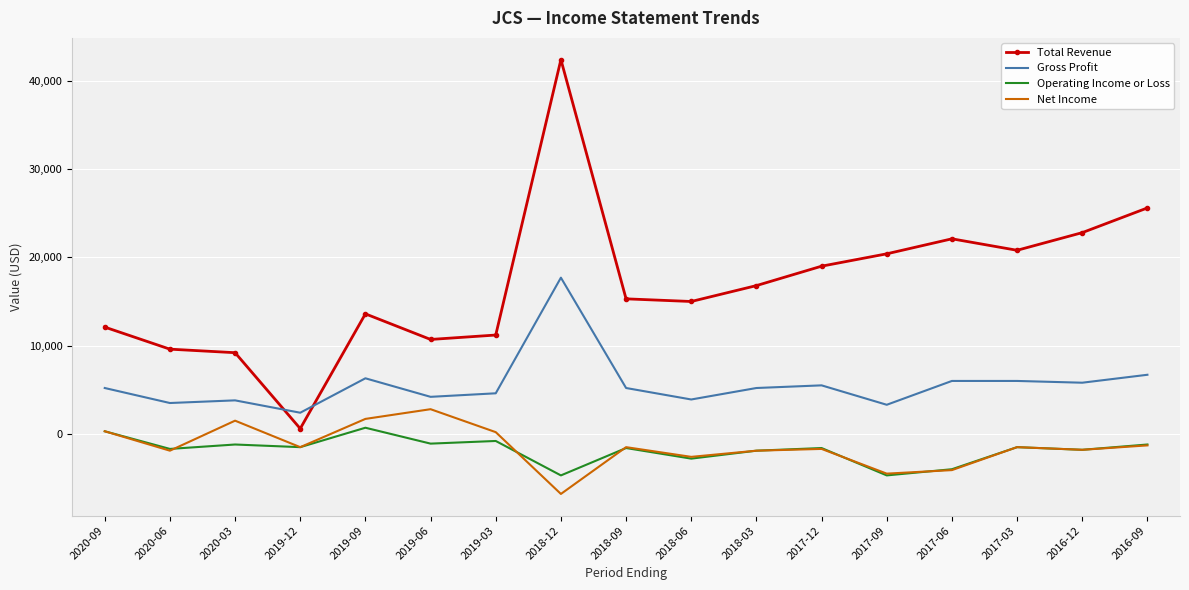

At which category is the sum across all series the highest?

2018-12